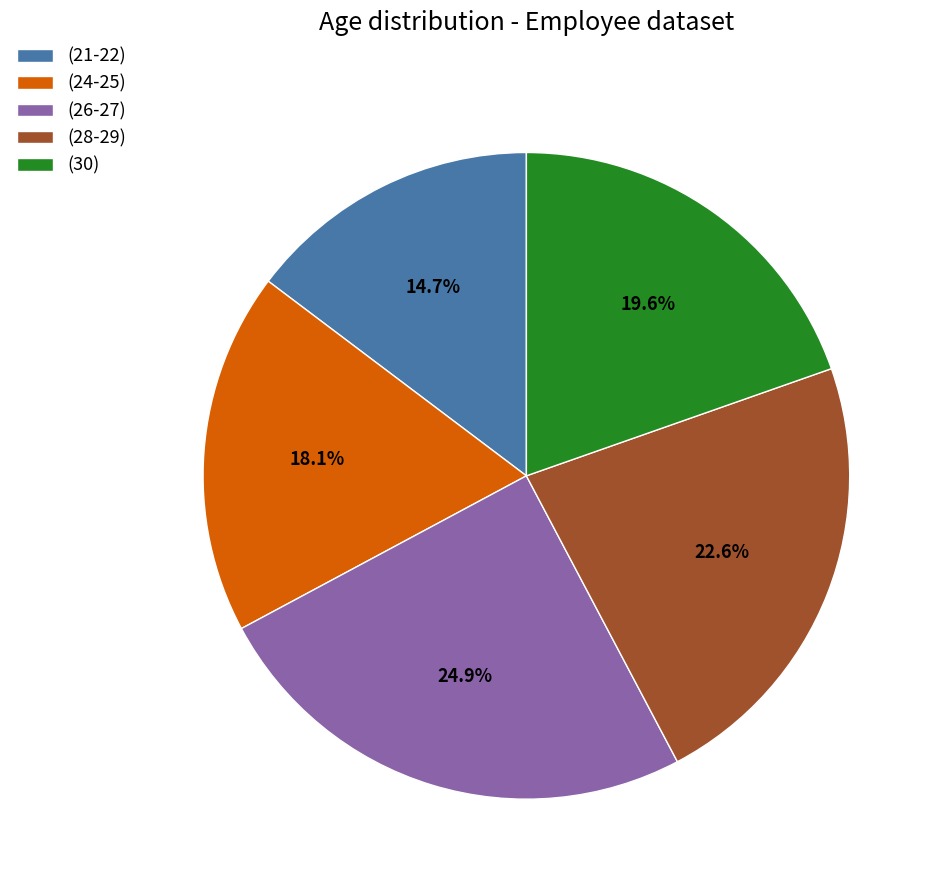

Approximately how many times larger is the value at (24-25) compared to (30)?

0.9